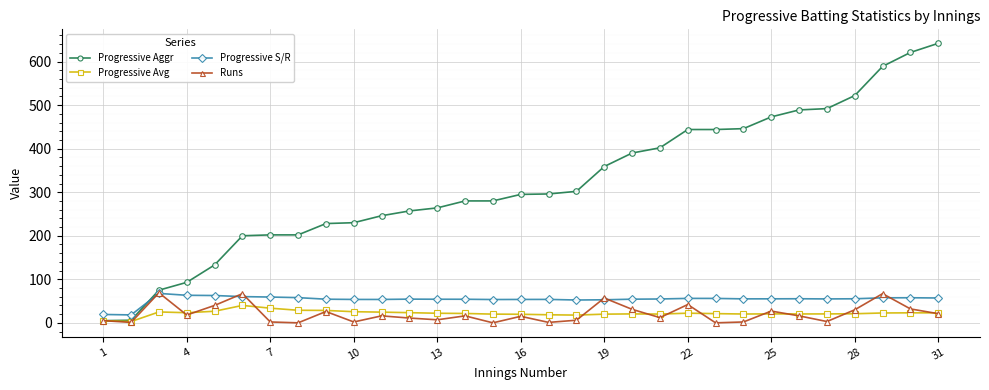

What is the lowest value of the Progressive Avg series?

3.0